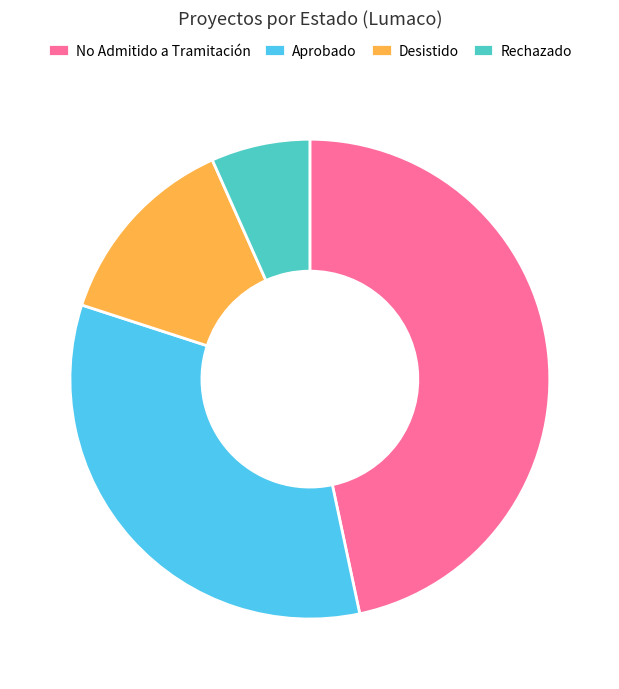

Does any single category account for the majority?

No